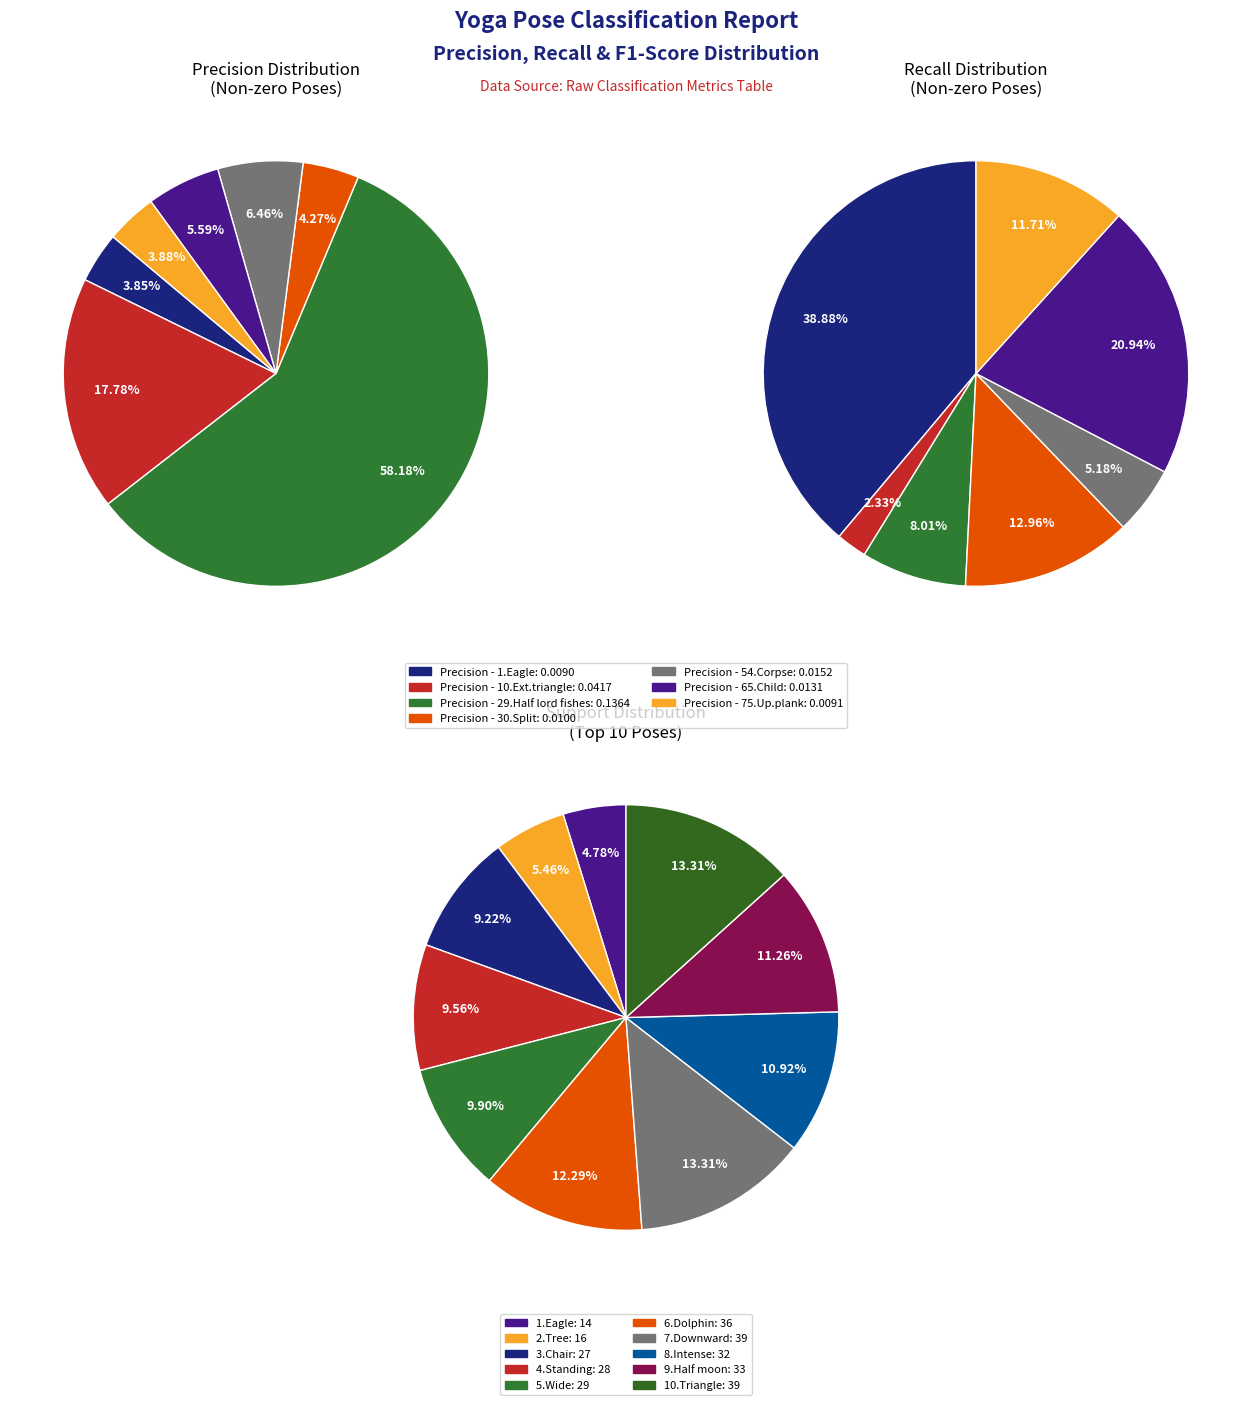

Which category has the biggest portion of the pie?

7.Downward dog